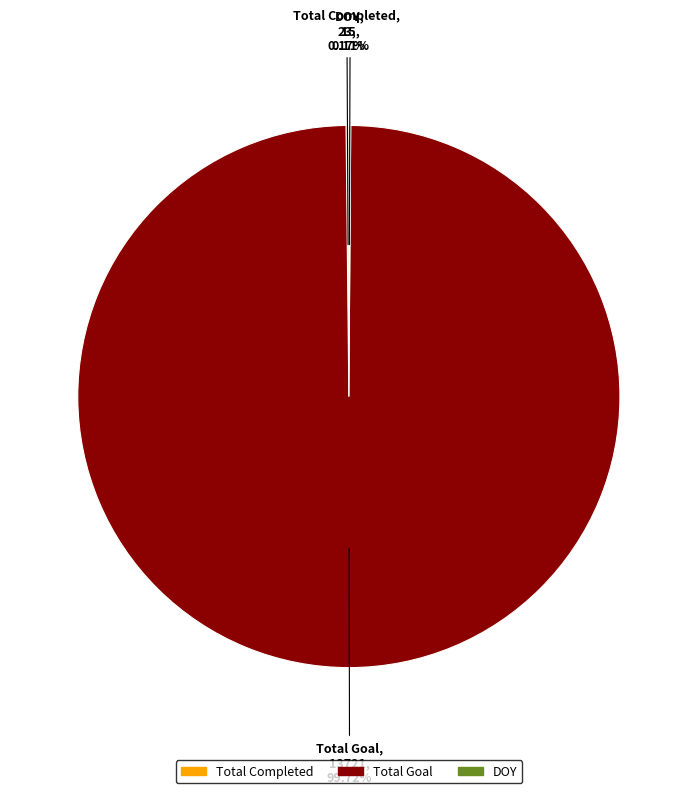

Is there any slice that represents more than half of the pie?

Yes